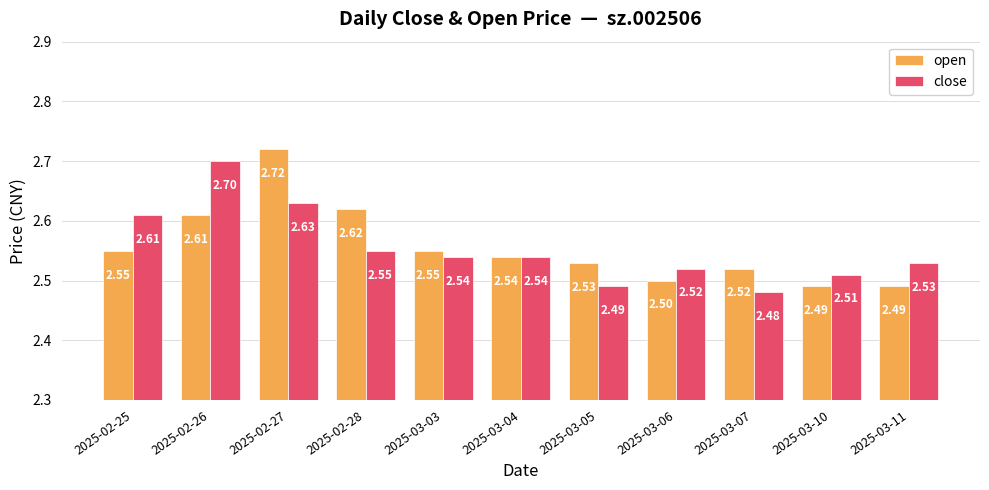

Between 2025-03-04 and 2025-03-06, which series saw the biggest shift?

open